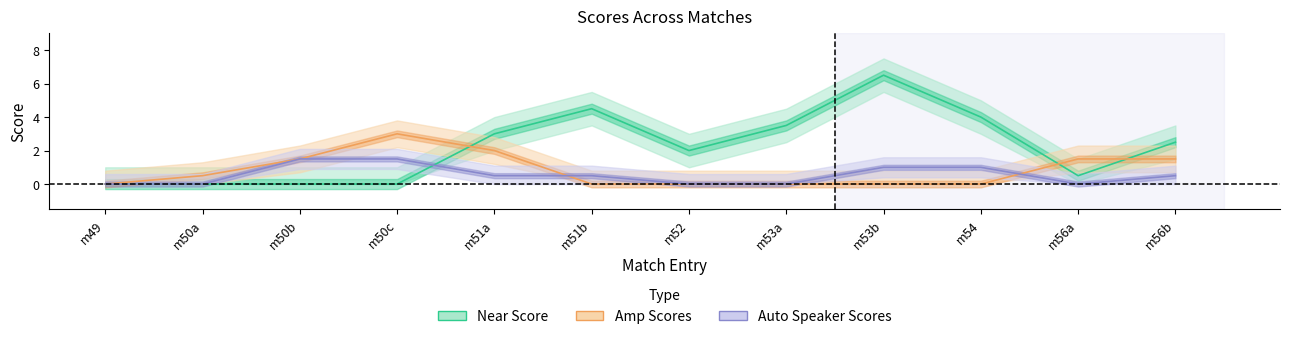

At which category does Auto Speaker Scores reach its first local valley?

m56a